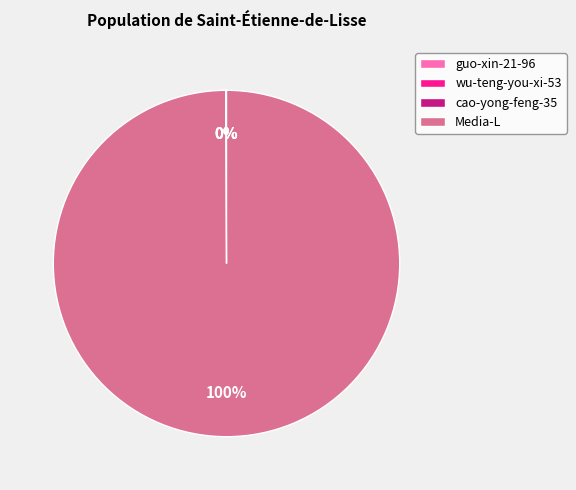

Which slice is the largest?

Media-L